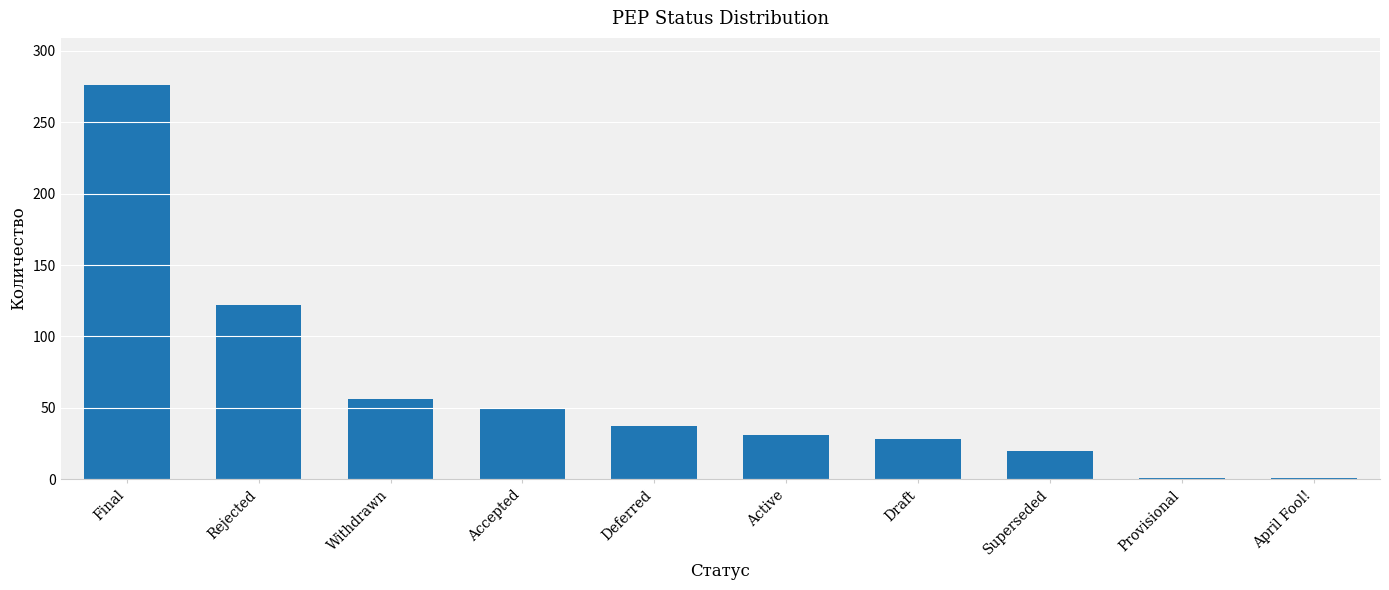

Is it true that the value at Accepted is 70?

False